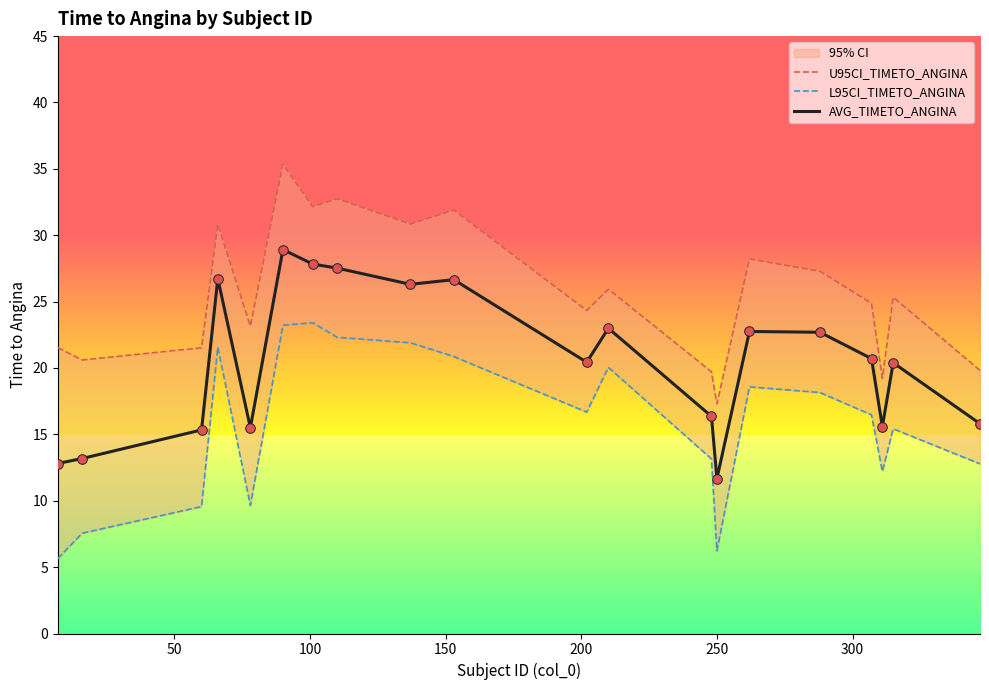

At how many categories does at least one series exceed 23?

13